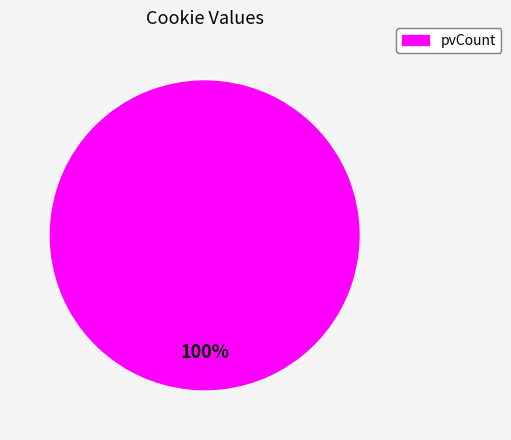

The pvCount slice represents 100% of the pie. True or false?

True